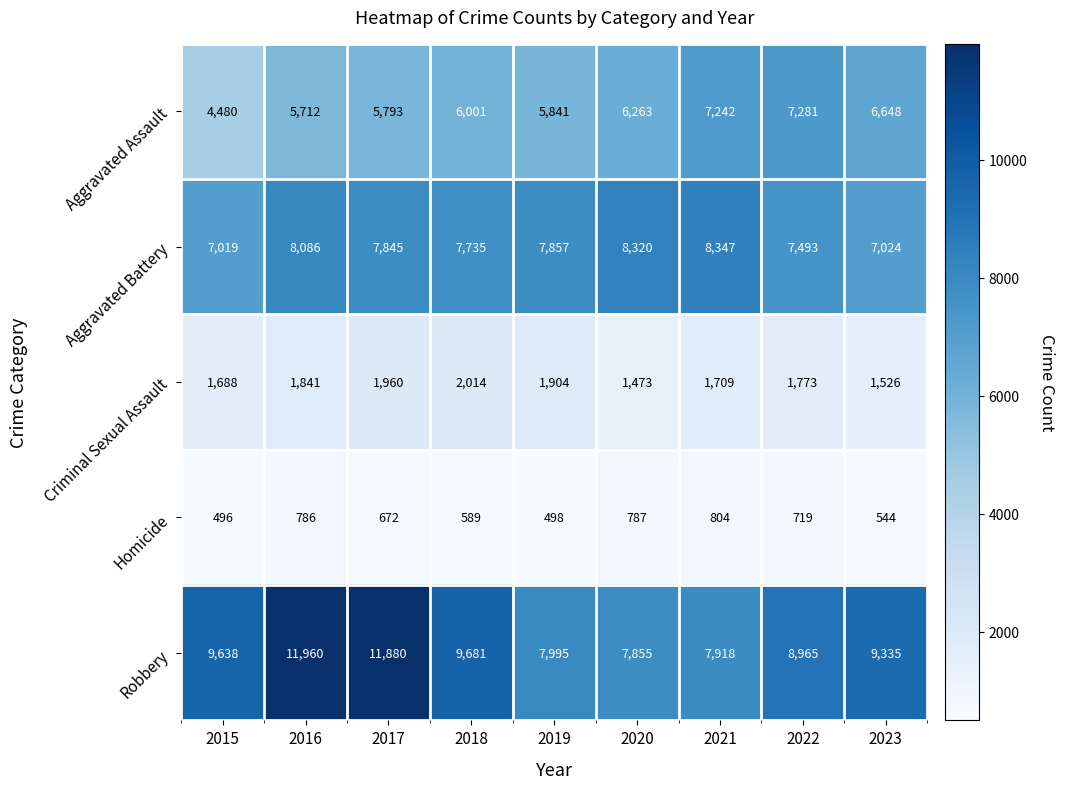

What is the difference between the highest and lowest values at 2017?

11208